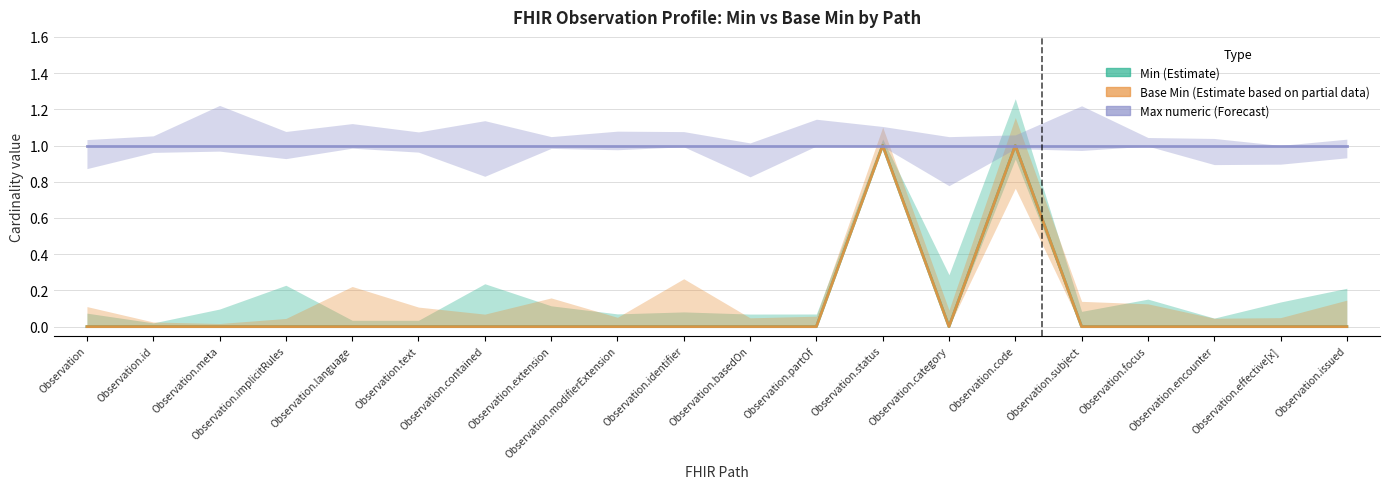

Read the Max numeric (Forecast) value at Observation.partOf.

1